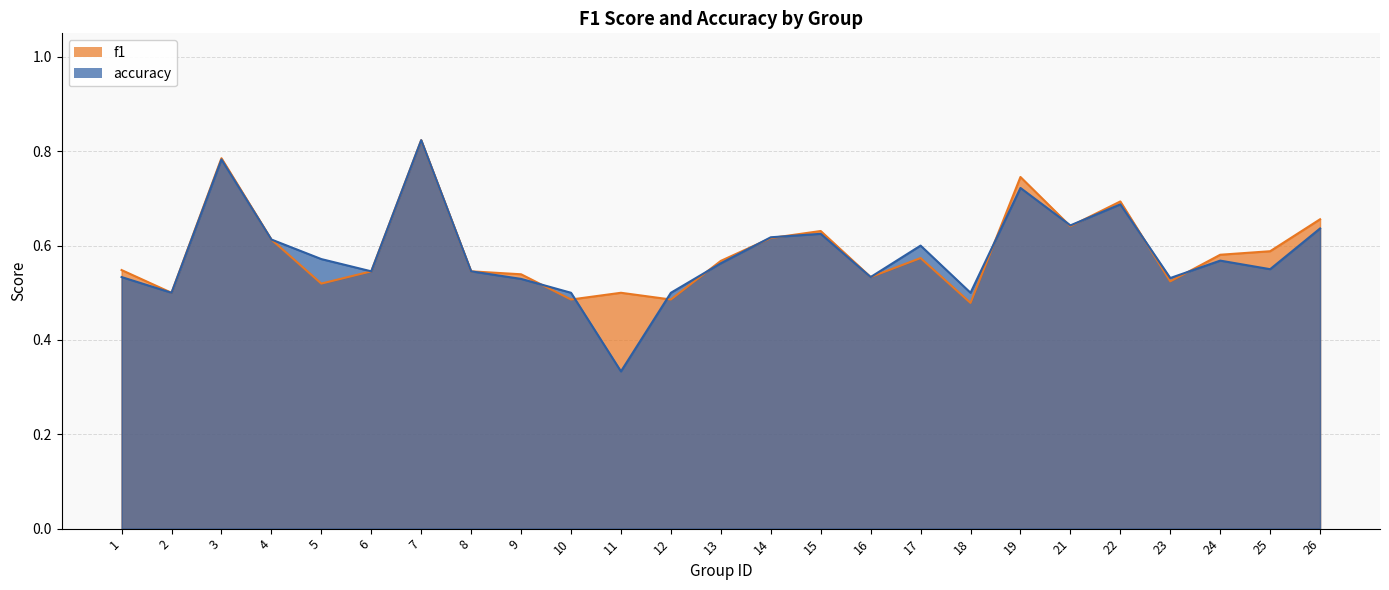

Reading left to right, transcribe all the data shown in this chart.

f1: 0.5	0.5	0.8	0.6	0.5	0.5	0.8	0.5	0.5	0.5	0.5	0.5	0.6	0.6	0.6	0.5	0.6	0.5	0.7	0.6	0.7	0.5	0.6	0.6	0.7
accuracy: 0.5	0.5	0.8	0.6	0.6	0.5	0.8	0.5	0.5	0.5	0.3	0.5	0.6	0.6	0.6	0.5	0.6	0.5	0.7	0.6	0.7	0.5	0.6	0.6	0.6